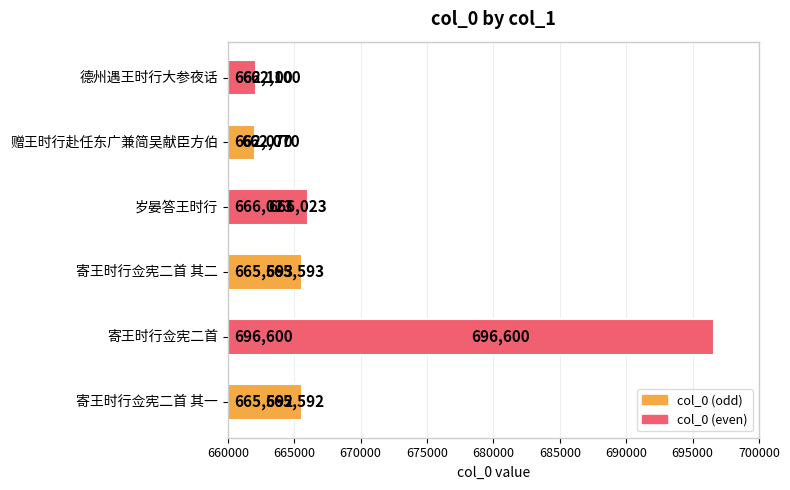

At which category does the chart reach its peak across all series?

寄王时行佥宪二首